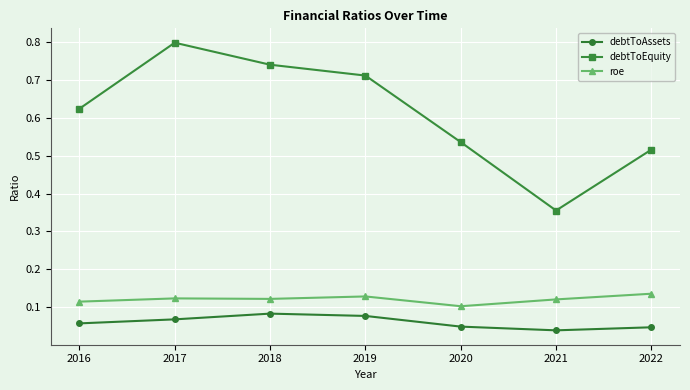

Between 2018 and 2021, which series saw the biggest shift?

debtToEquity